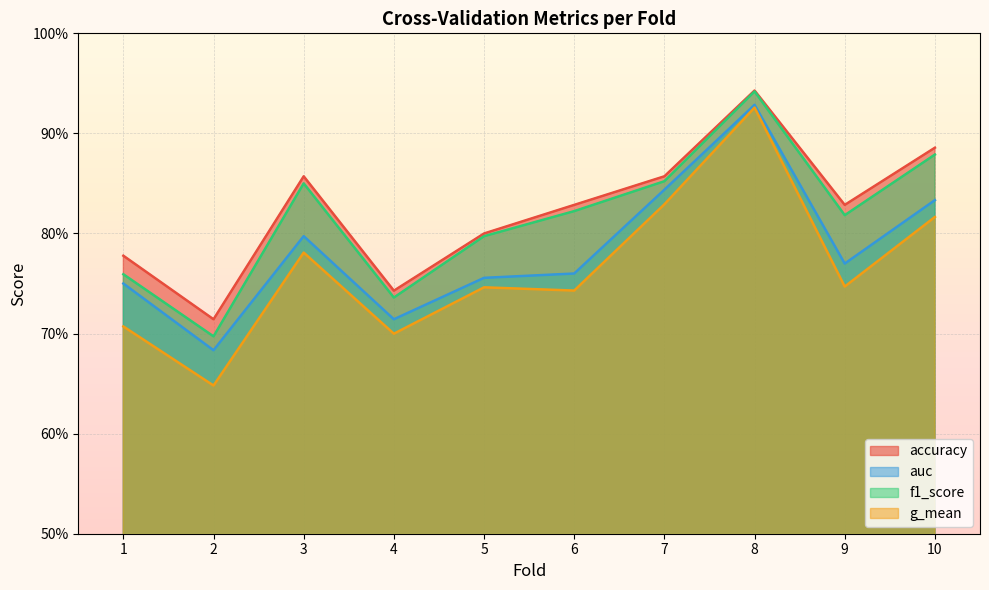

The accuracy series shows 1.4 at 7. True or false?

False